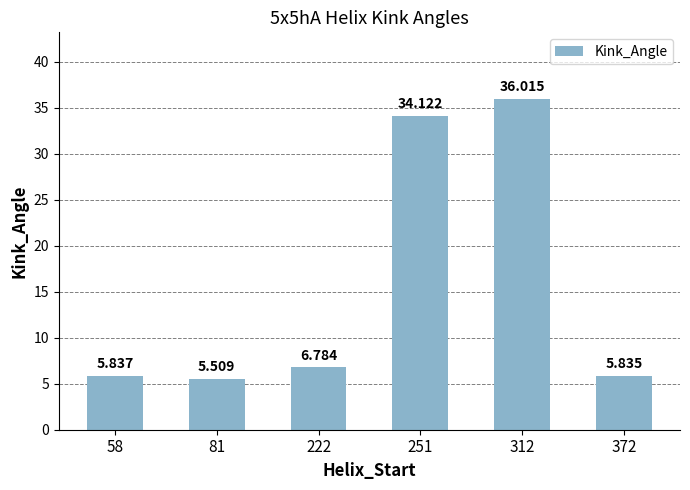

Reading left to right, extract all data points from this chart.

5.8	5.5	6.8	34.1	36.0	5.8